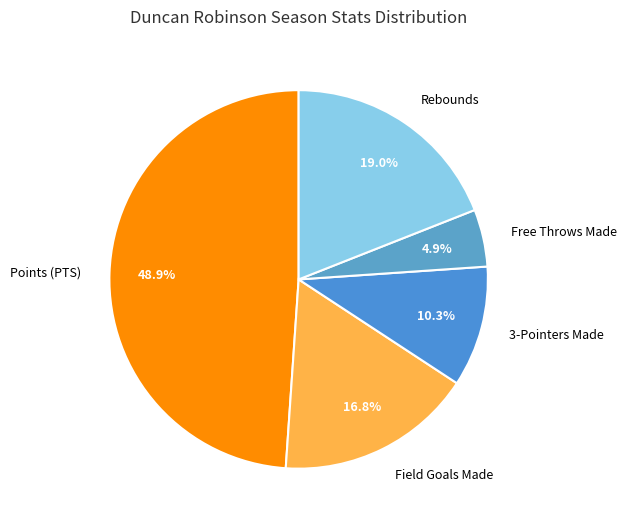

Does 3-Pointers Made represent more than half of the total?

No